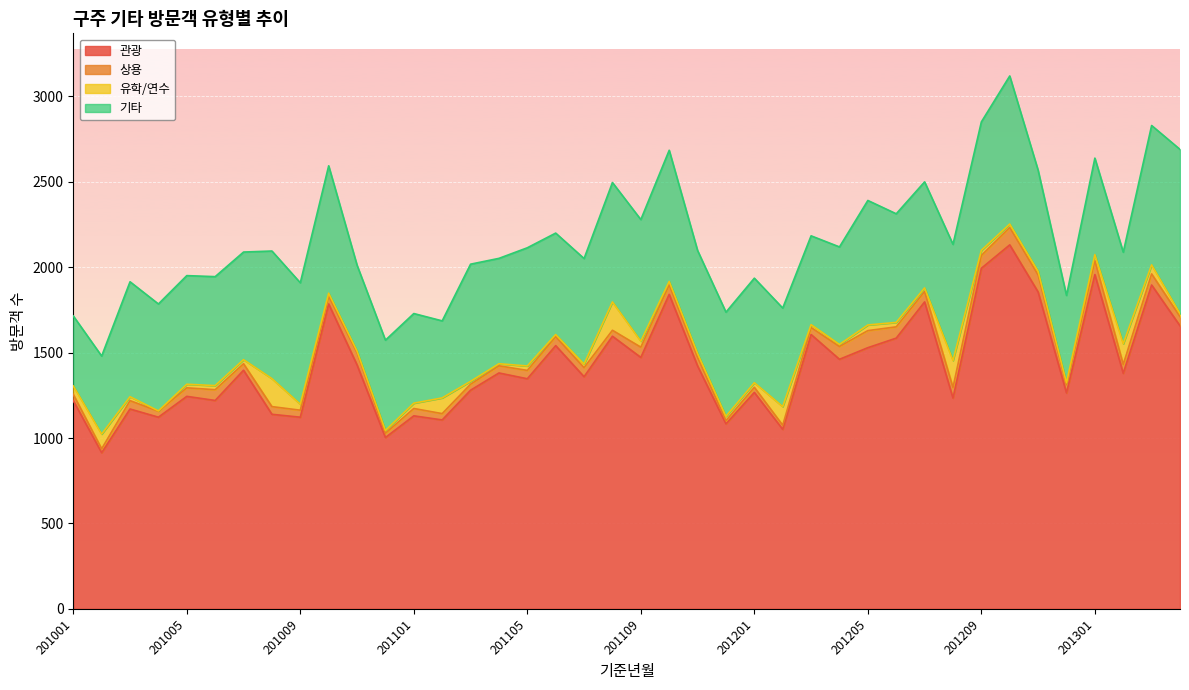

How many data points in 관광 are above 1381?

19